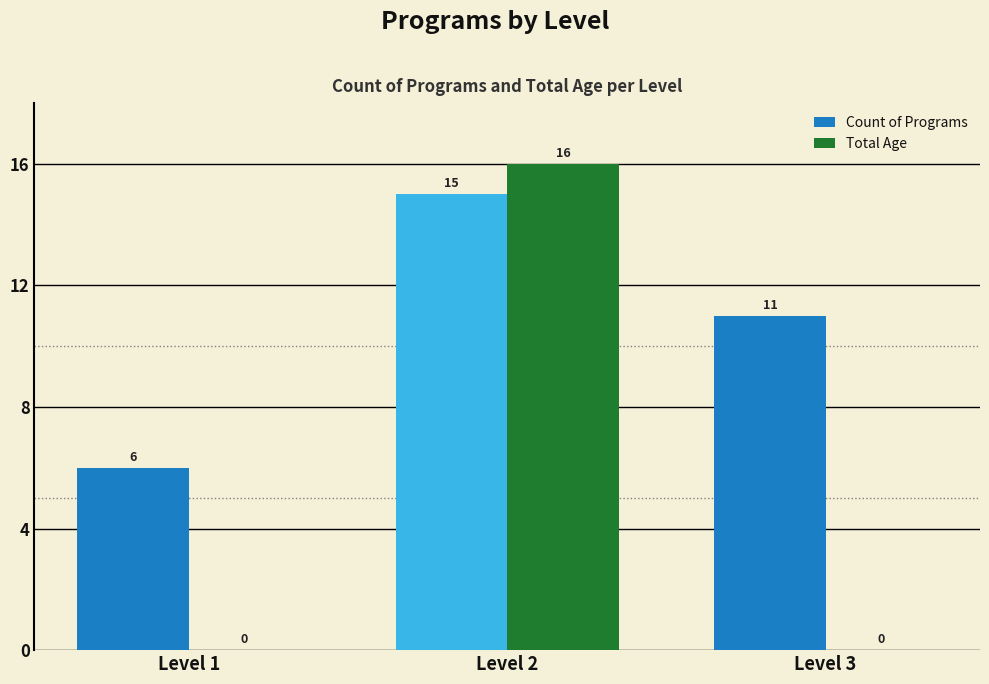

The Total Age series shows 7 at Level 3. True or false?

False